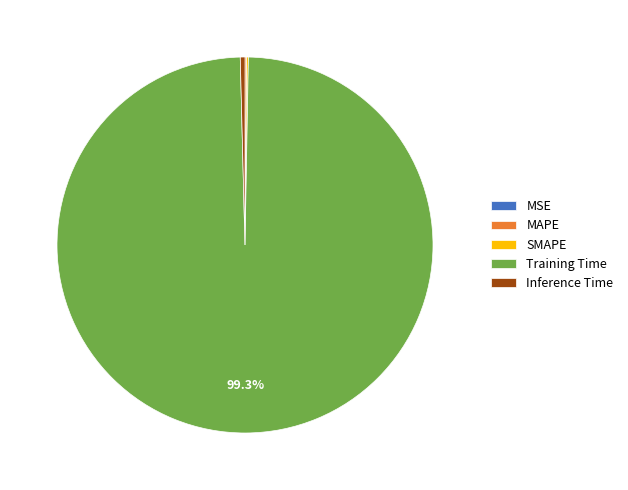

To the nearest percent, what is the average slice percentage?

20%